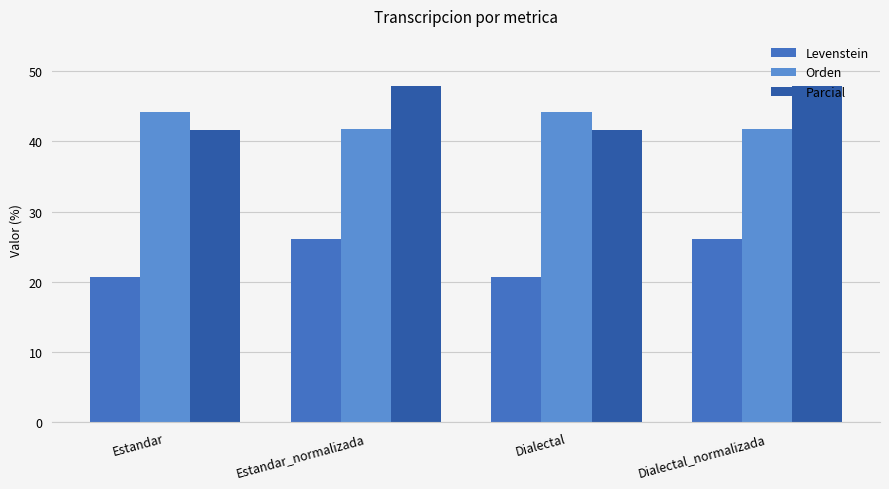

List the labels in order of Levenstein value, smallest first.

Estandar, Dialectal, Estandar_normalizada, Dialectal_normalizada